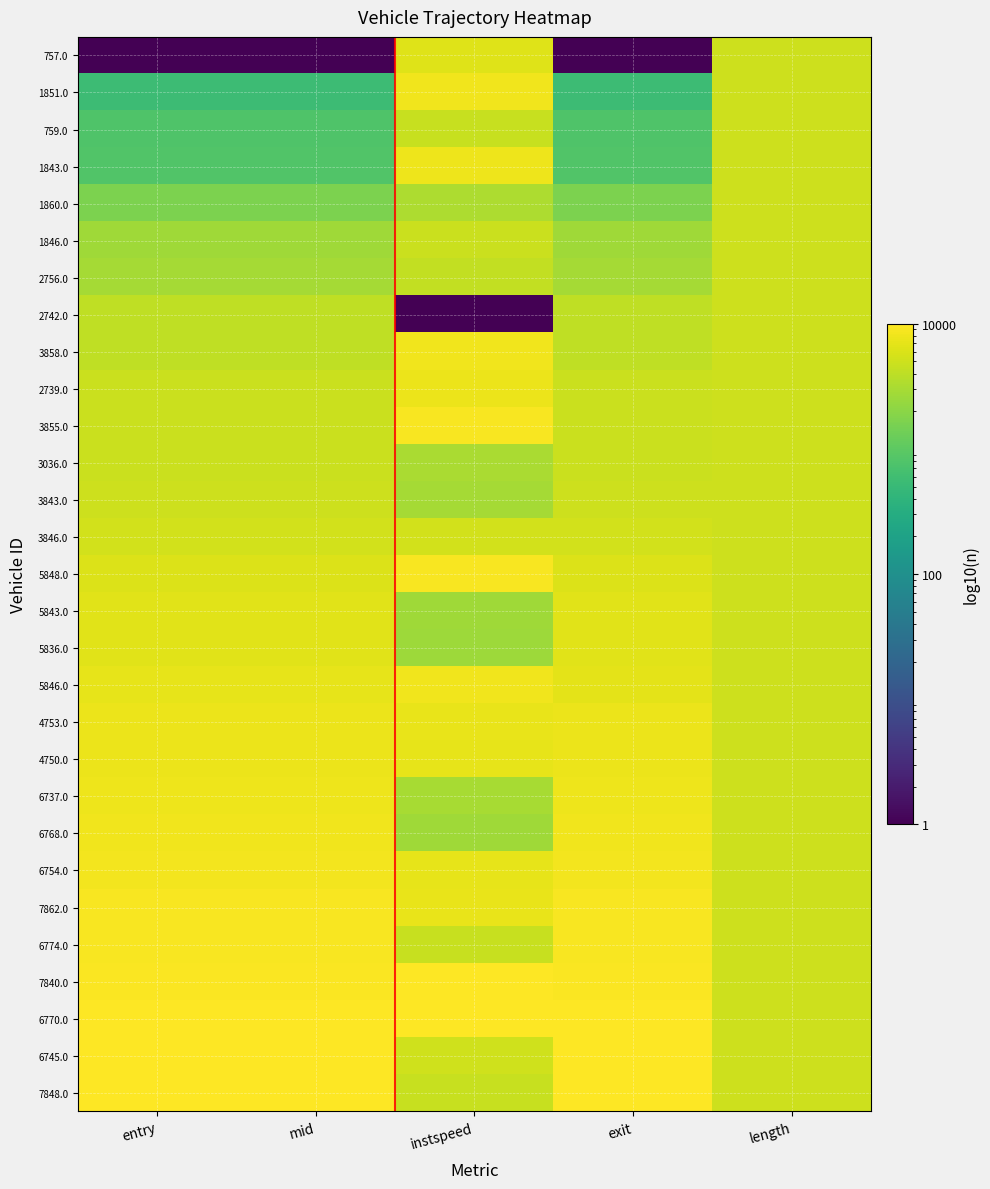

Reading left to right, what are all the values shown in this chart?

757.0: entry=1.0	mid=1.0	instspeed=6378.0	exit=1.0	length=5000.5
1851.0: entry=551.6	mid=550.2	instspeed=8189.0	exit=548.3	length=5000.5
759.0: entry=788.1	mid=789.0	instspeed=4586.3	exit=787.9	length=5000.5
1843.0: entry=816.0	mid=815.3	instspeed=7996.3	exit=831.5	length=5000.5
1860.0: entry=1611.0	mid=1611.4	instspeed=3276.2	exit=1617.3	length=5000.5
1846.0: entry=2654.7	mid=2655.2	instspeed=4836.7	exit=2650.2	length=5000.5
2756.0: entry=2919.5	mid=2919.4	instspeed=4278.0	exit=2913.4	length=5000.5
2742.0: entry=4074.2	mid=4076.5	instspeed=1.0	exit=4070.3	length=5000.5
3858.0: entry=4116.3	mid=4114.7	instspeed=8131.2	exit=4104.8	length=5000.5
2739.0: entry=4727.3	mid=4726.7	instspeed=7611.0	exit=4716.2	length=5000.5
3855.0: entry=4755.8	mid=4754.3	instspeed=9248.6	exit=4758.9	length=5000.5
3036.0: entry=4790.4	mid=4792.3	instspeed=3122.1	exit=4783.0	length=5000.5
3843.0: entry=5020.0	mid=5020.7	instspeed=2871.6	exit=5011.5	length=5000.5
3846.0: entry=5251.4	mid=5251.5	instspeed=5376.2	exit=5241.7	length=5000.5
5848.0: entry=6203.2	mid=6201.4	instspeed=9210.1	exit=6188.7	length=5000.5
5843.0: entry=6594.3	mid=6595.1	instspeed=2679.0	exit=6583.1	length=5000.5
5836.0: entry=6597.0	mid=6597.9	instspeed=2582.6	exit=6592.0	length=5000.5
5846.0: entry=6980.7	mid=6979.7	instspeed=8343.1	exit=6965.3	length=5000.5
4753.0: entry=7616.2	mid=7615.2	instspeed=7283.5	exit=7599.4	length=5000.5
4750.0: entry=7743.9	mid=7743.6	instspeed=7187.2	exit=7727.5	length=5000.5
6737.0: entry=8024.2	mid=8025.1	instspeed=3025.7	exit=8010.0	length=5000.5
6768.0: entry=8220.9	mid=8221.8	instspeed=2736.8	exit=8205.2	length=5000.5
6754.0: entry=8405.8	mid=8405.5	instspeed=7148.6	exit=8389.1	length=5000.5
7862.0: entry=9211.0	mid=9209.9	instspeed=7302.8	exit=9191.0	length=5000.5
6774.0: entry=9267.8	mid=9268.7	instspeed=4644.1	exit=9249.8	length=5000.5
7840.0: entry=9347.9	mid=9346.2	instspeed=9807.3	exit=9341.3	length=5000.5
6770.0: entry=9971.2	mid=9970.9	instspeed=10000.0	exit=9950.0	length=5000.5
6745.0: entry=9977.0	mid=9976.9	instspeed=5048.7	exit=9996.1	length=5000.5
7848.0: entry=10000.0	mid=10000.0	instspeed=4644.1	exit=10000.0	length=5000.5